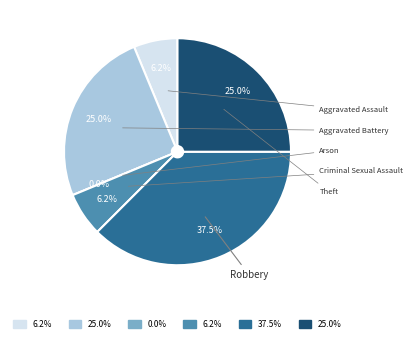

Which category has the smallest portion of the pie?

Arson